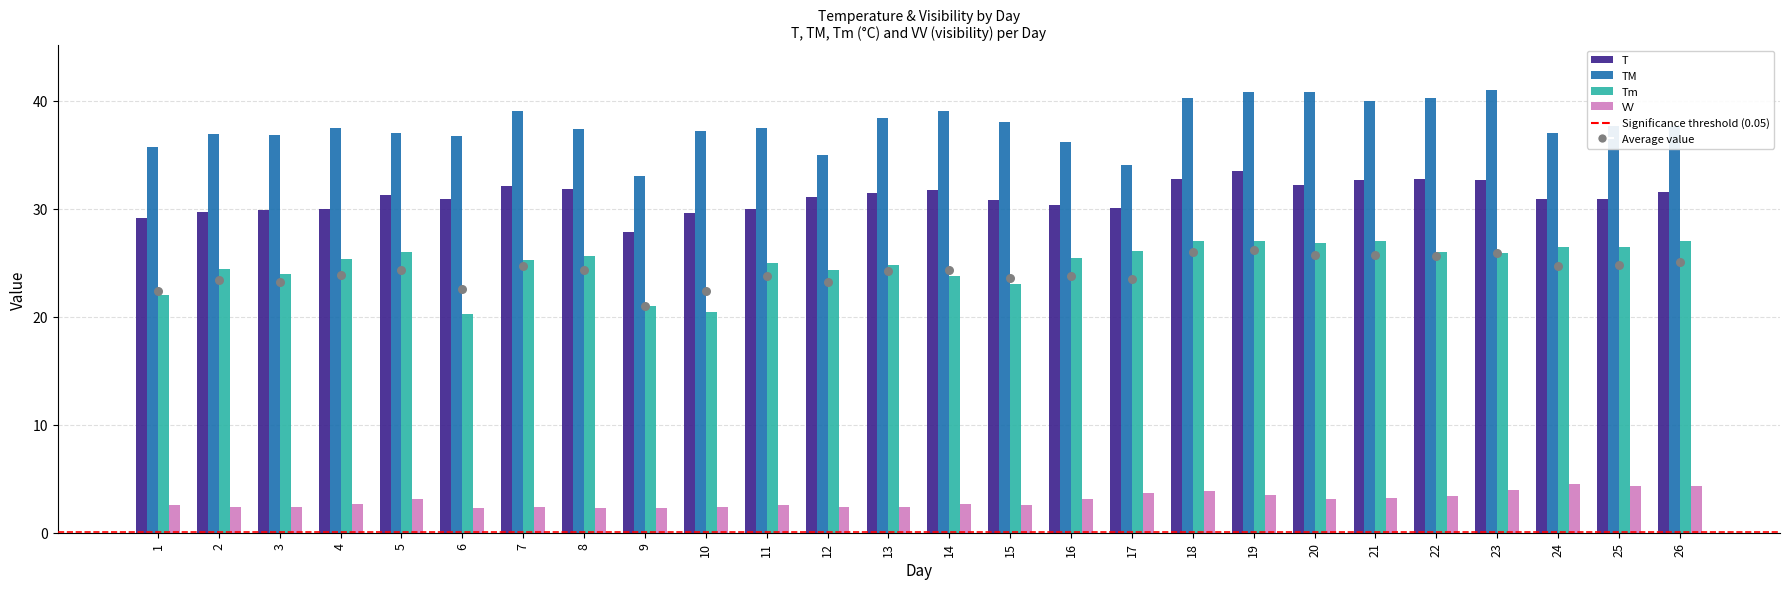

Which series has the largest Y range (max minus min)?

TM